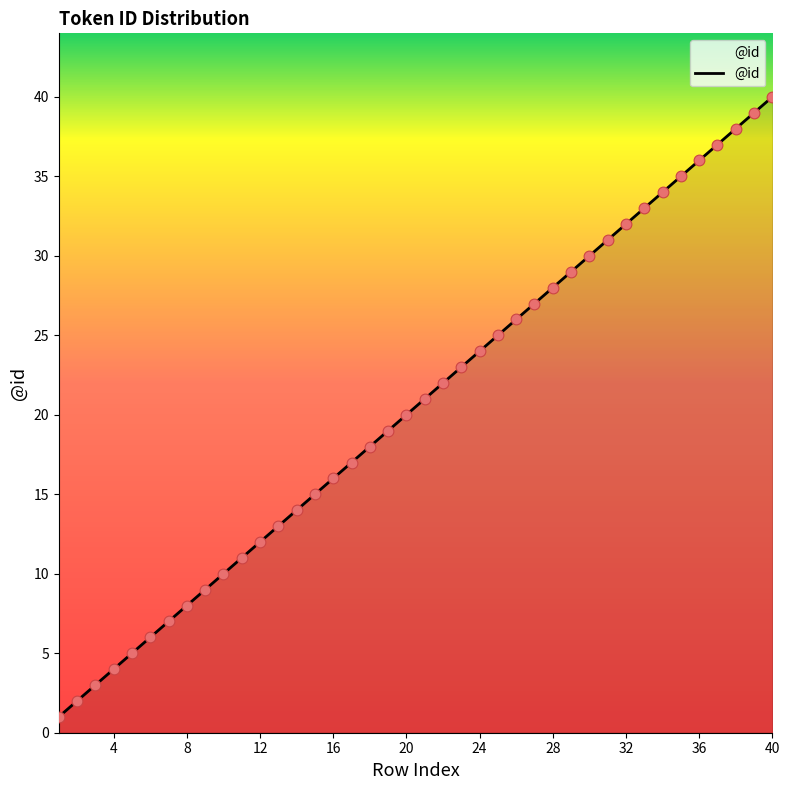

What is the difference between the maximum and minimum values?

39